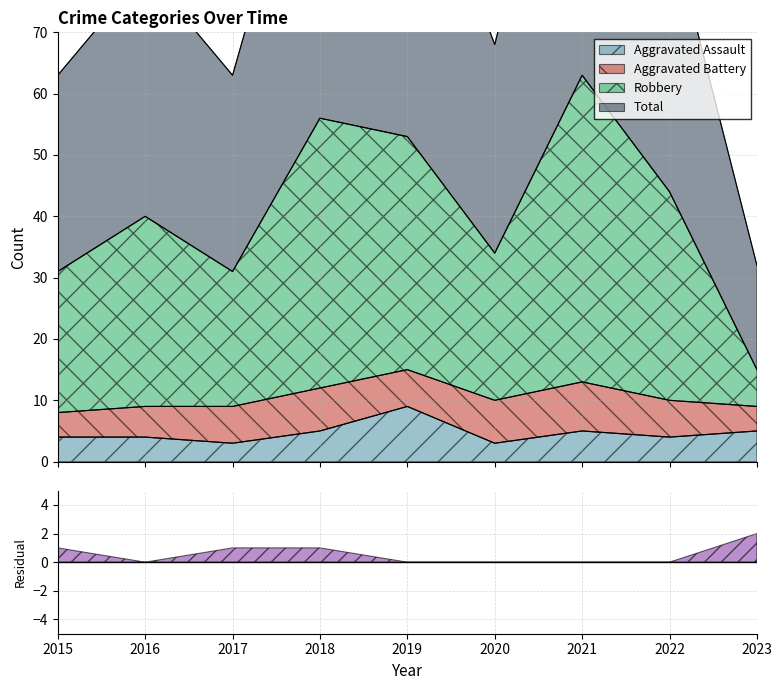

What is the minimum value for Aggravated Assault?

3